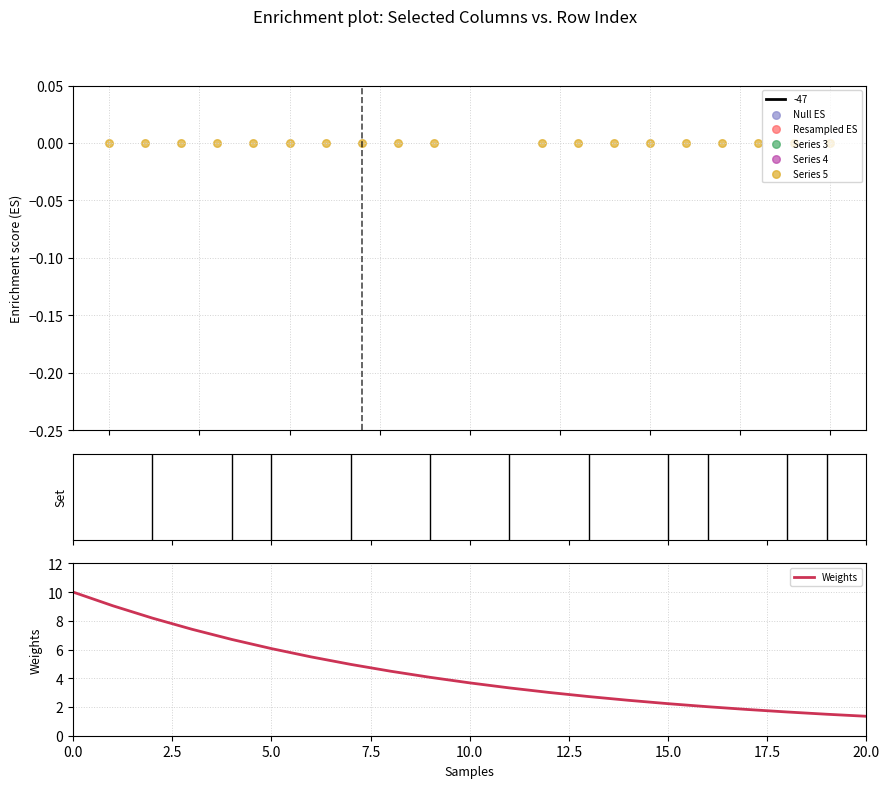

Is the value of Series 5 at 9 greater than the value of Series 3 at 13?

Yes